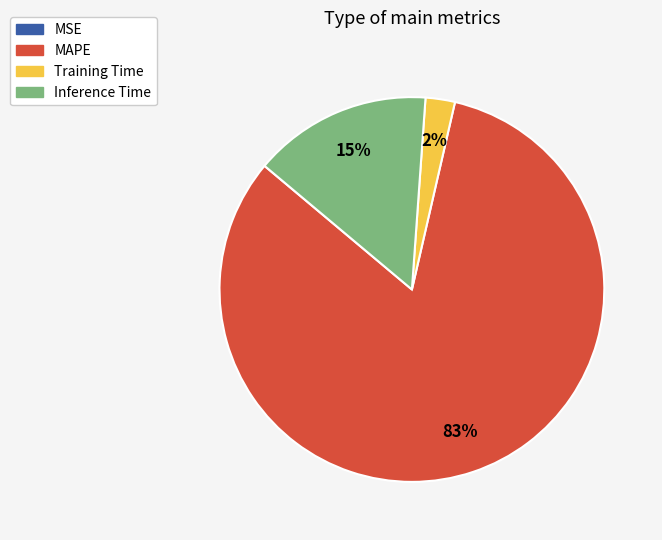

Does MAPE represent more than half of the total?

Yes